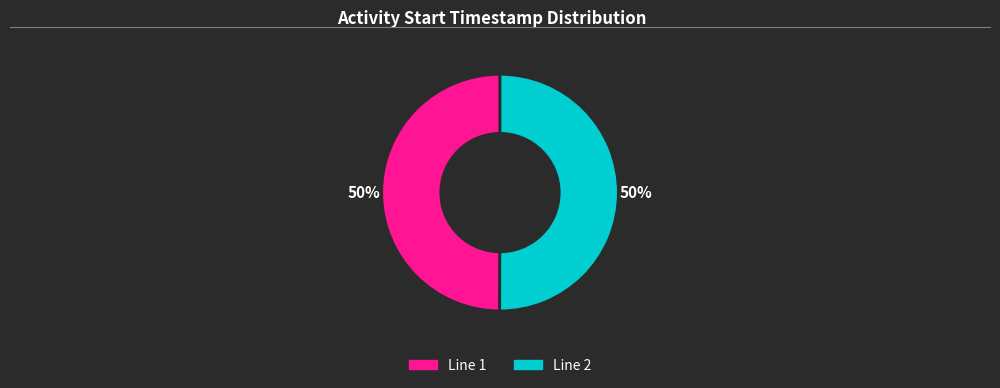

What percentage is the Line 1 slice, to the nearest percent?

50%